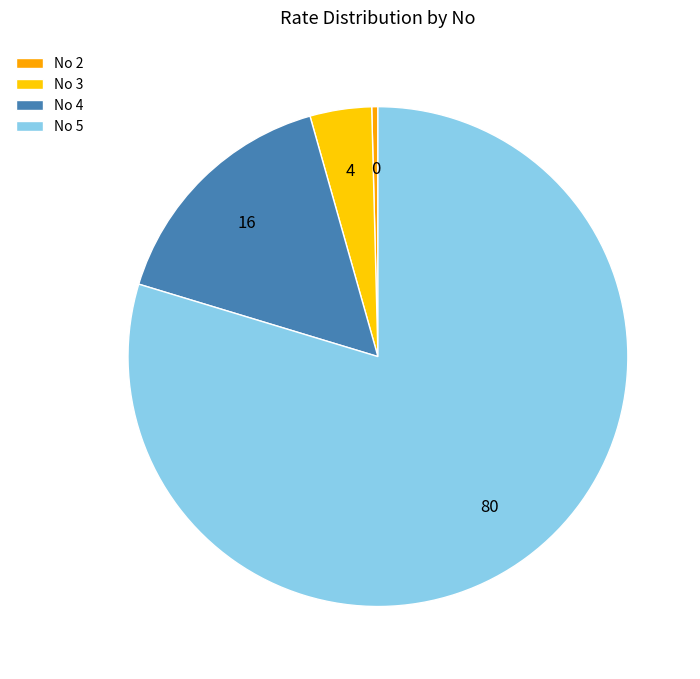

How many segments does this pie chart have?

4